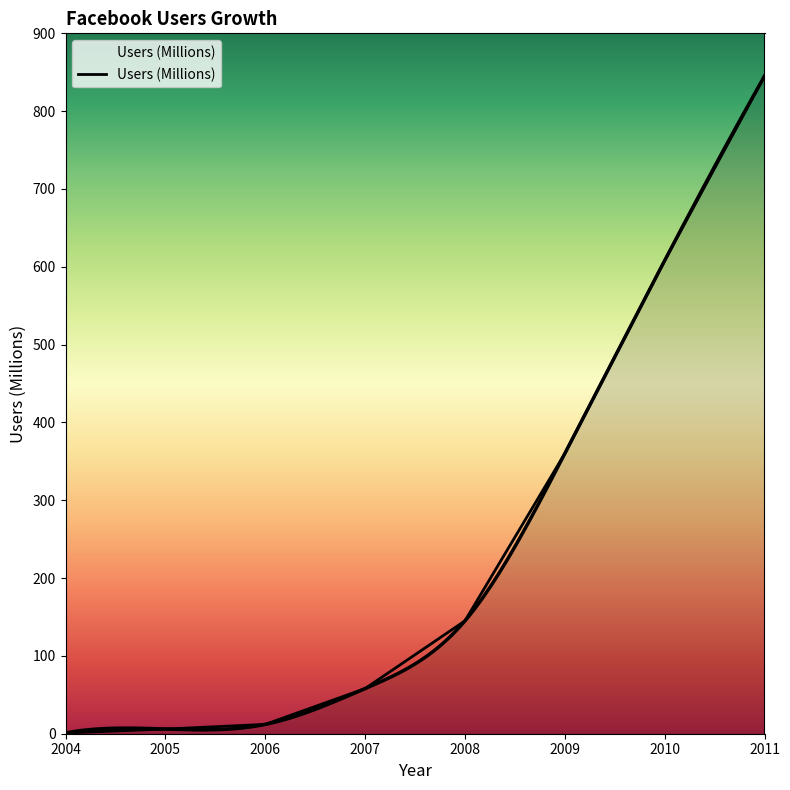

What is the smallest value displayed?

1